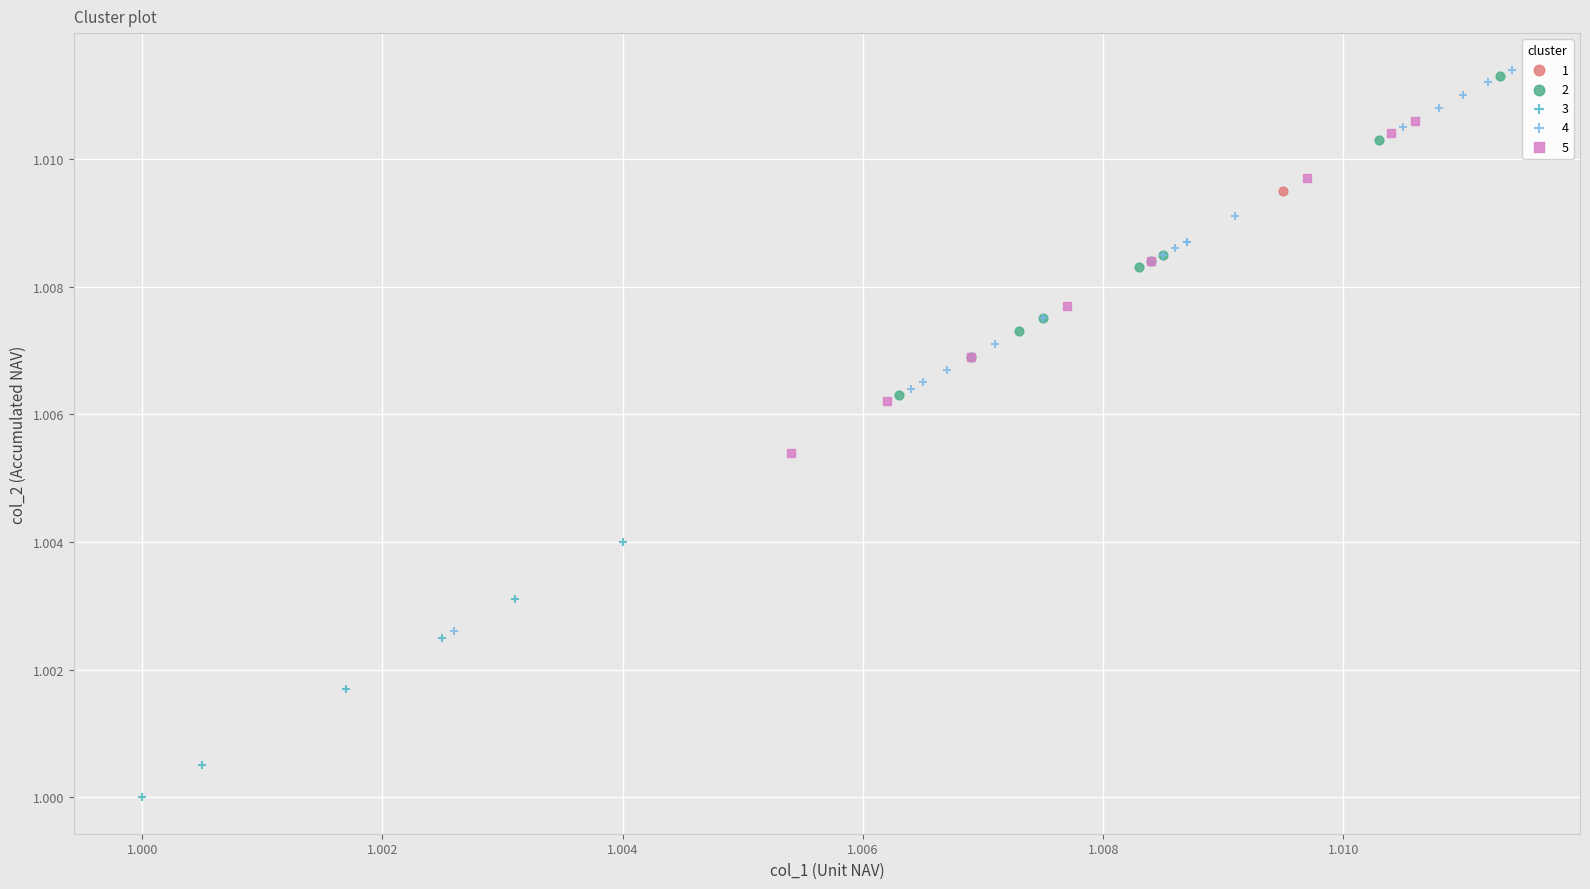

What are all the series names shown in the legend?

1, 2, 3, 4, 5